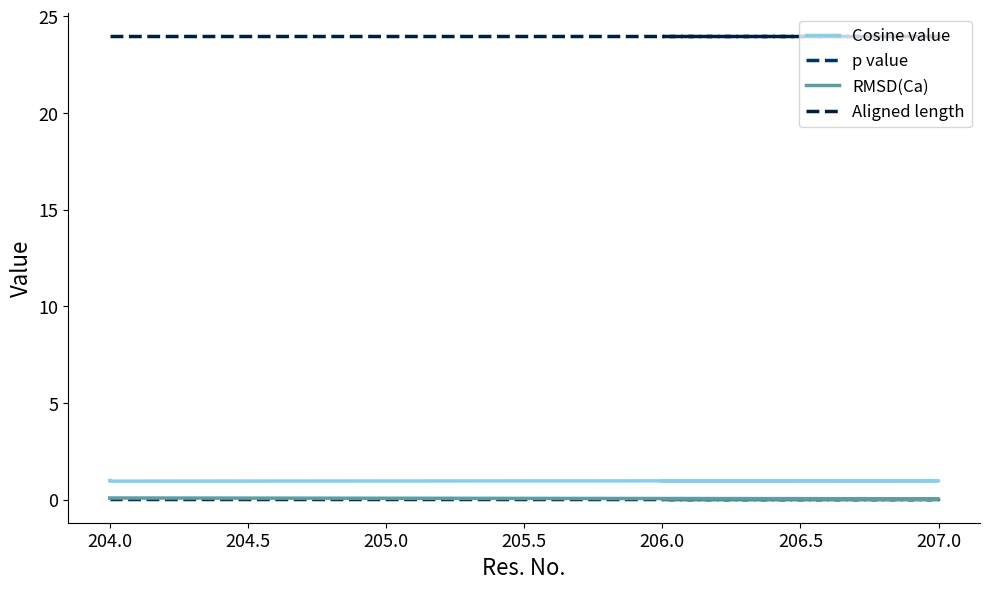

True or false: Aligned length and RMSD(Ca) intersect in this chart.

False